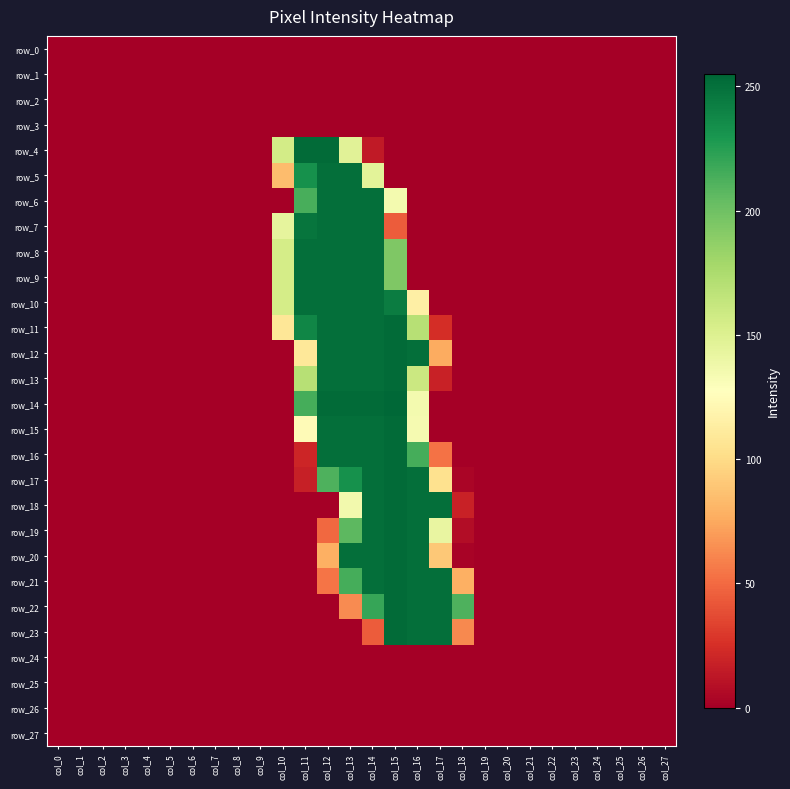

At which category is the sum across all series the highest?

col_14